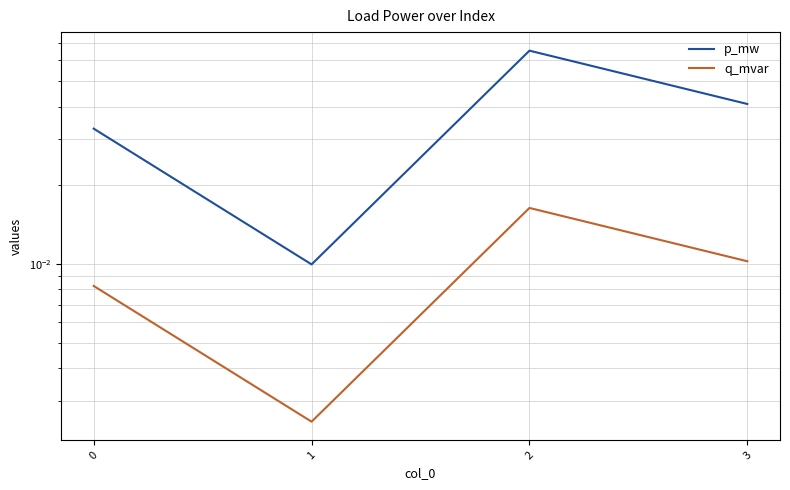

Where is p_mw nearest to the value 0?

1